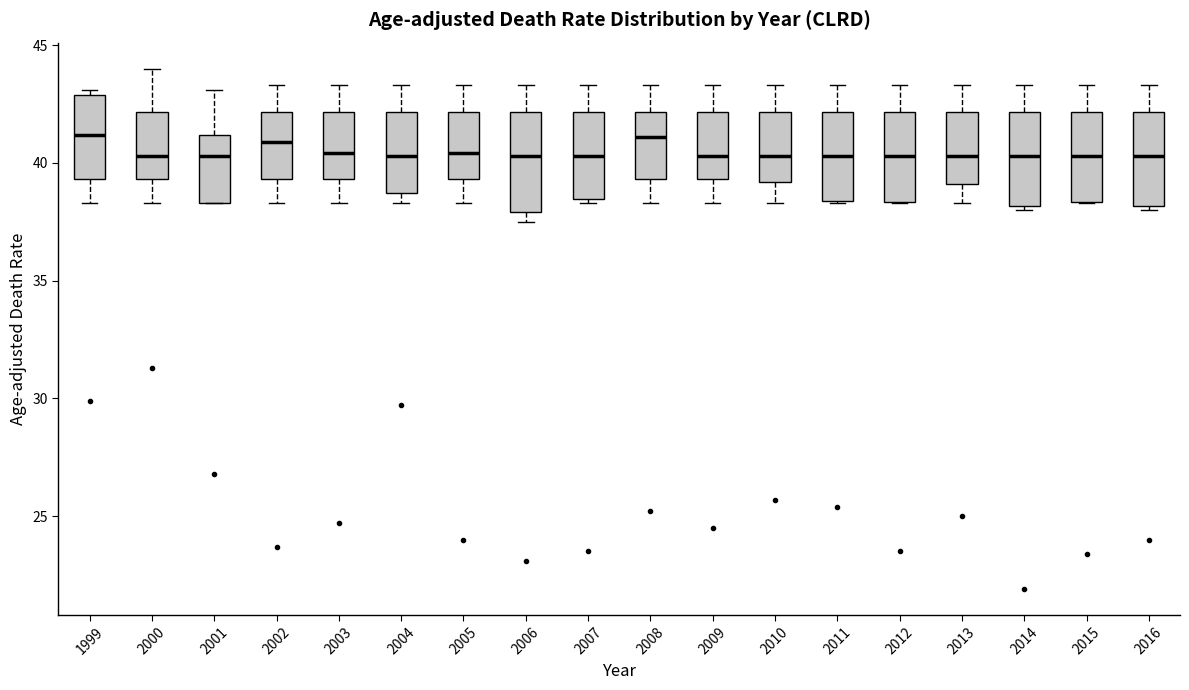

Reading left to right, transcribe this box plot: for each box, give where its median line is, the range the box spans, and where its two whiskers end, as read against the y-axis. The values are not printed on the chart, so give them approximately, as read against the axis.

1999: median 41.0, box 39.5 to 43.0, whiskers 38.5 to 43.0 (just above the box's upper edge)
2000: median 40.5, box 39.5 to 42.0, whiskers 38.5 to 44.0
2001: median 40.5, box 38.5 to 41.0, whiskers 38.5 to 43.0
2002: median 41.0, box 39.5 to 42.0, whiskers 38.5 to 43.5
2003: median 40.5, box 39.5 to 42.0, whiskers 38.5 to 43.5
2004: median 40.5, box 38.5 to 42.0, whiskers 38.5 (just below the box's lower edge) to 43.5
2005: median 40.5, box 39.5 to 42.0, whiskers 38.5 to 43.5
2006: median 40.5, box 38.0 to 42.0, whiskers 37.5 to 43.5
2007: median 40.5, box 38.5 to 42.0, whiskers 38.5 (just below the box's lower edge) to 43.5
2008: median 41.0, box 39.5 to 42.0, whiskers 38.5 to 43.5
2009: median 40.5, box 39.5 to 42.0, whiskers 38.5 to 43.5
2010: median 40.5, box 39.0 to 42.0, whiskers 38.5 to 43.5
2011: median 40.5, box 38.5 to 42.0, whiskers 38.5 to 43.5
2012: median 40.5, box 38.5 to 42.0, whiskers 38.5 to 43.5
2013: median 40.5, box 39.0 to 42.0, whiskers 38.5 to 43.5
2014: median 40.5, box 38.0 to 42.0, whiskers 38.0 to 43.5
2015: median 40.5, box 38.5 to 42.0, whiskers 38.5 to 43.5
2016: median 40.5, box 38.0 to 42.0, whiskers 38.0 to 43.5